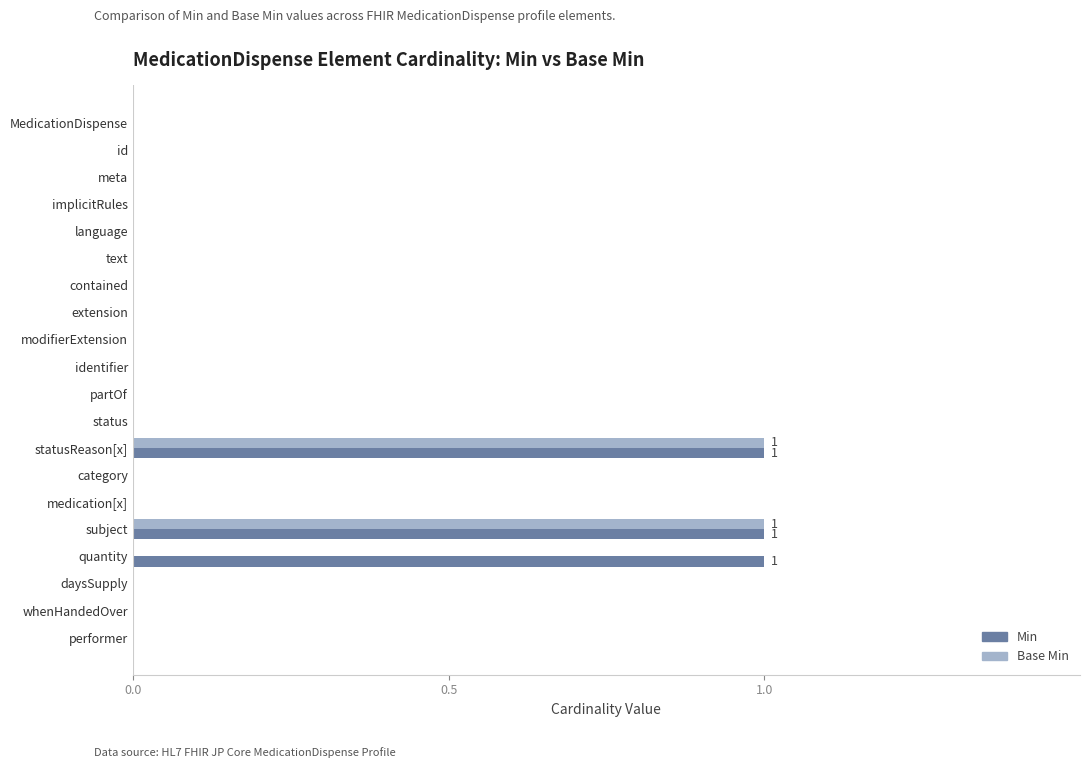

Between MedicationDispense and quantity, which series saw the biggest shift?

Min